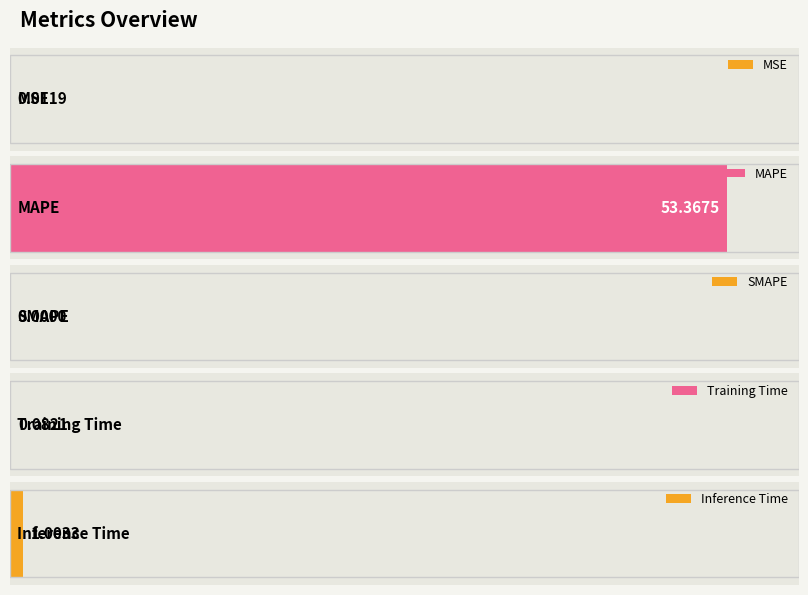

At which category does the chart reach its peak across all series?

MAPE